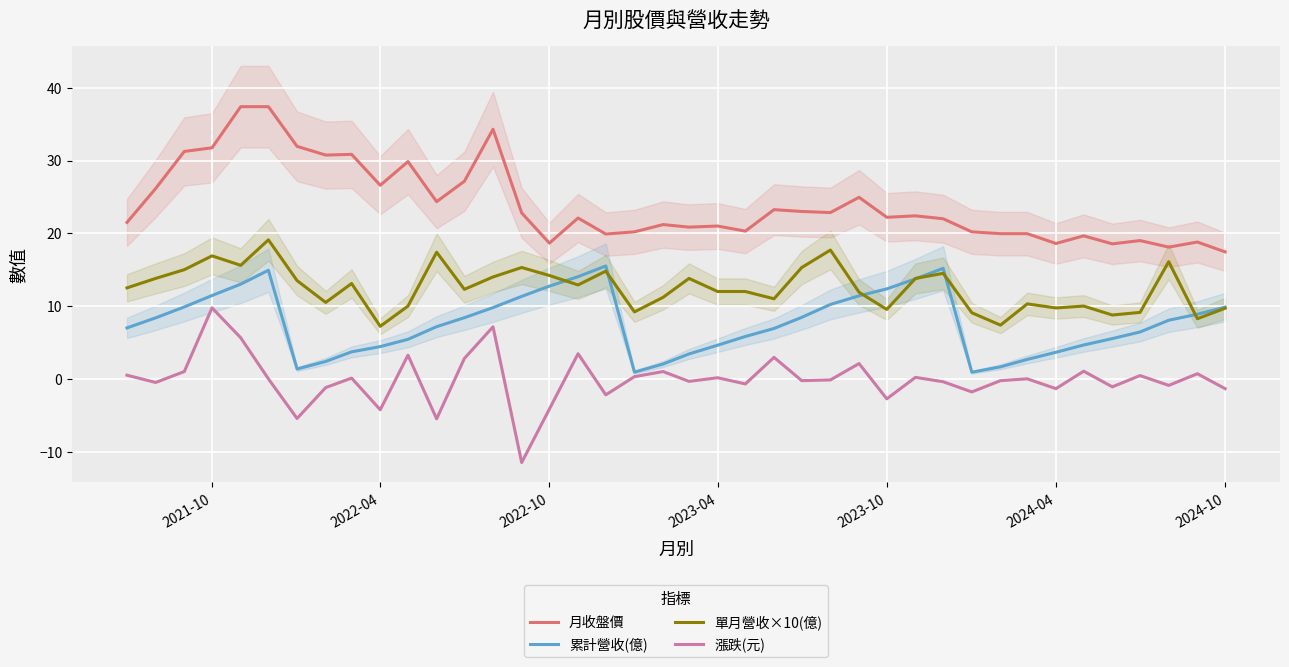

True or false: 月收盤價 and 累計營收(億) cross at least once.

False